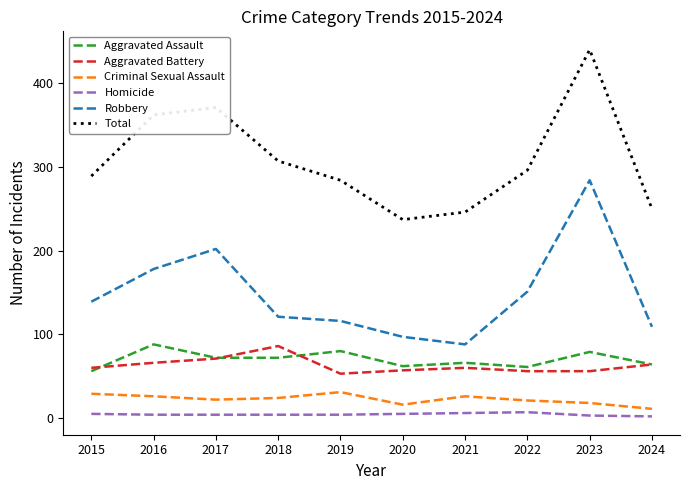

Where is the first local maximum for Robbery?

2017